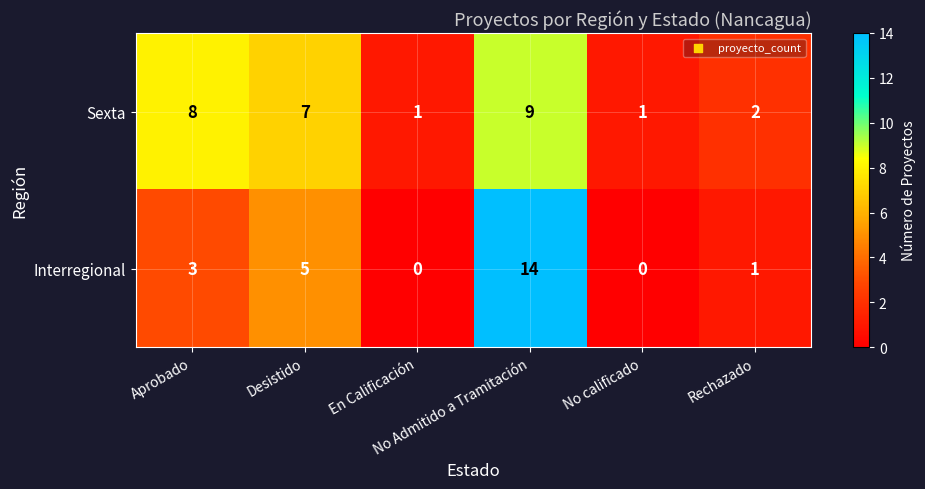

Which series has the widest spread of values?

Interregional